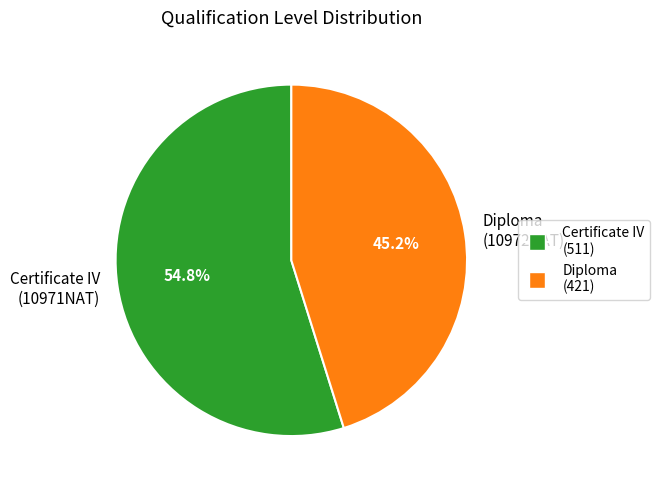

Is it true that Diploma is 45% of the pie?

True